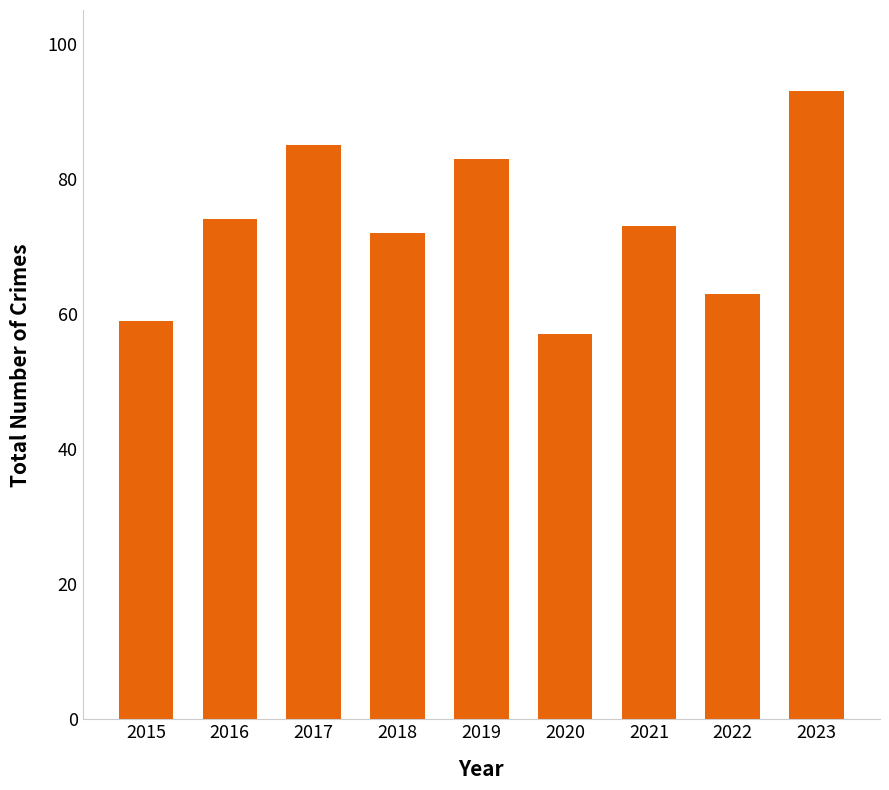

True or false: the data shows 57 at 2020.

True